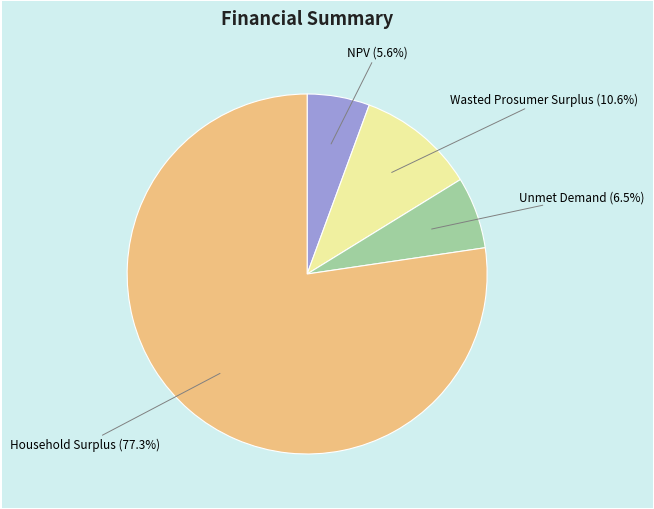

Which has a higher value, NPV or Household Surplus?

Household Surplus